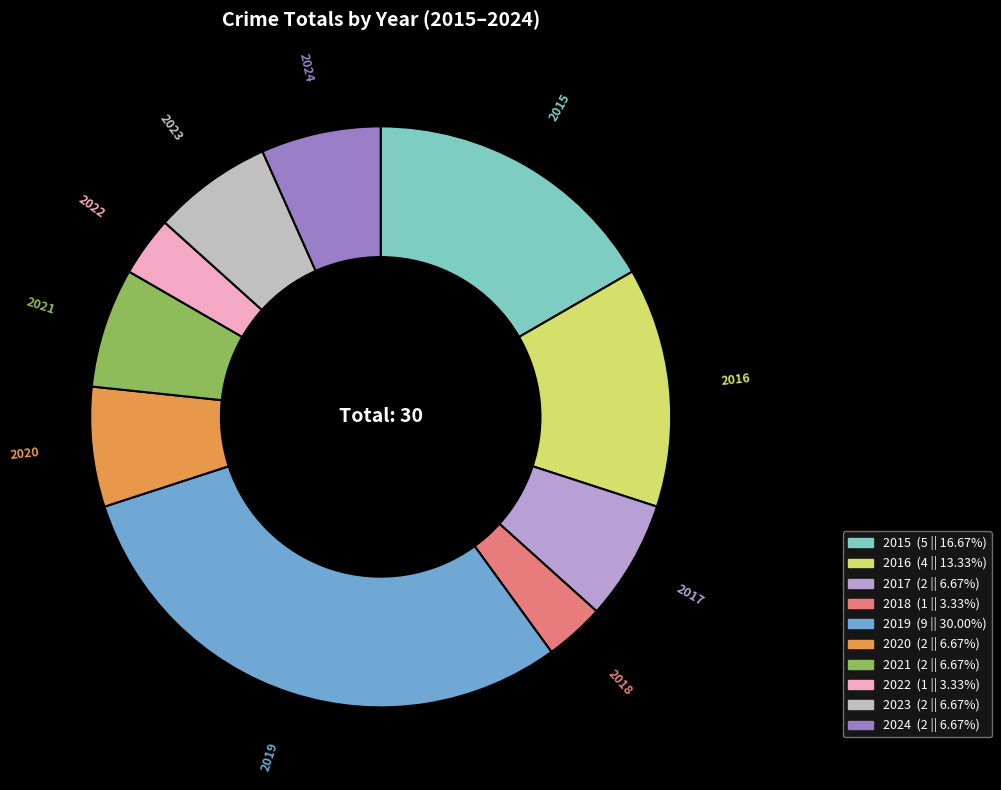

Which has a higher value, 2020 or 2019?

2019